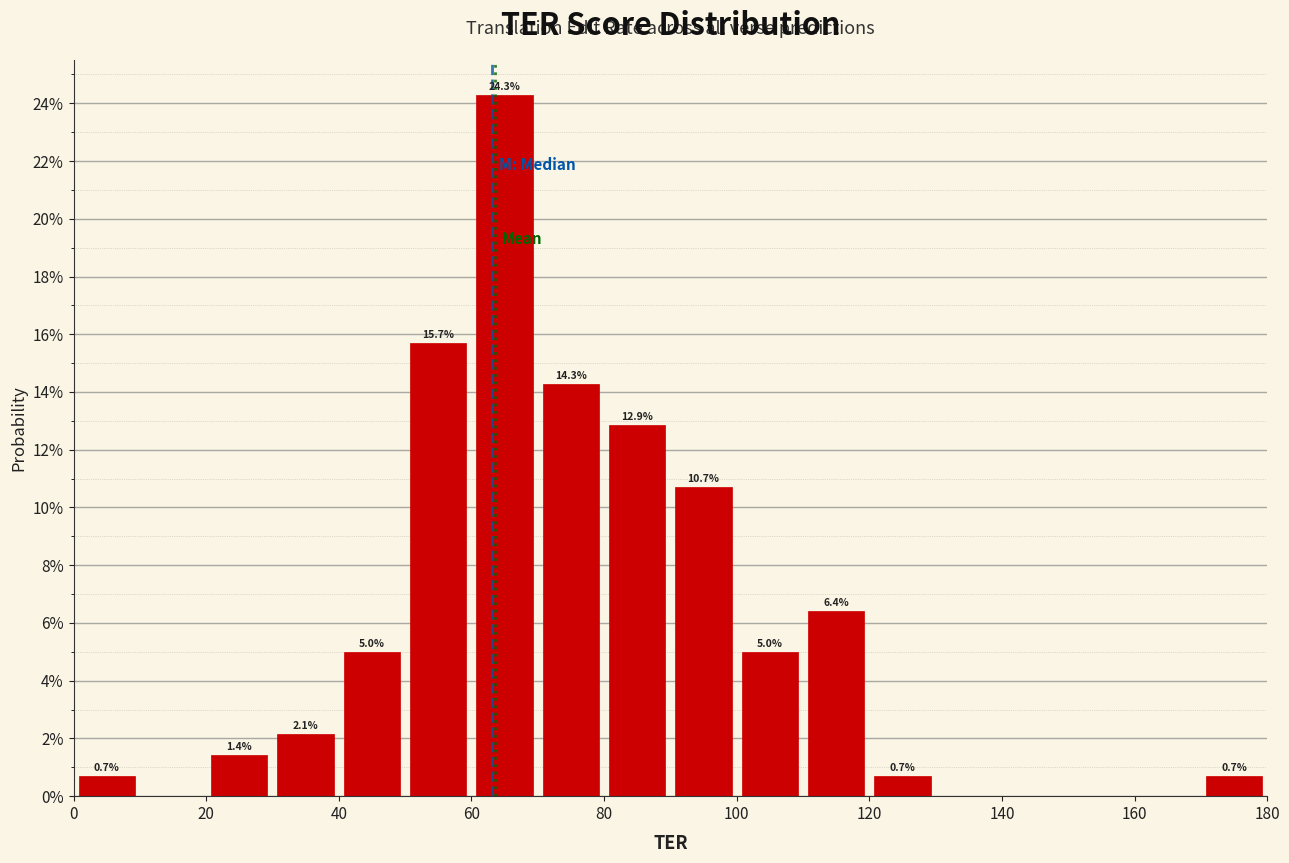

Which range on the x-axis has the tallest bar?

60 to 70